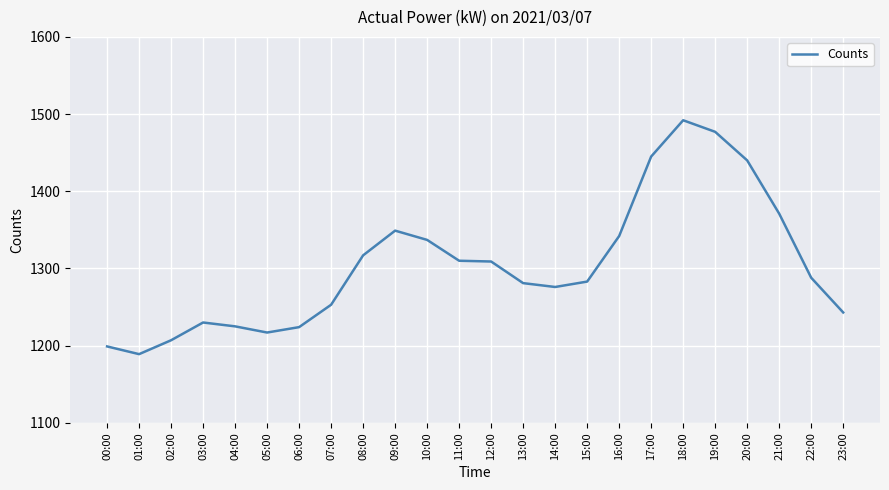

Does the chart have visible grid lines?

Yes